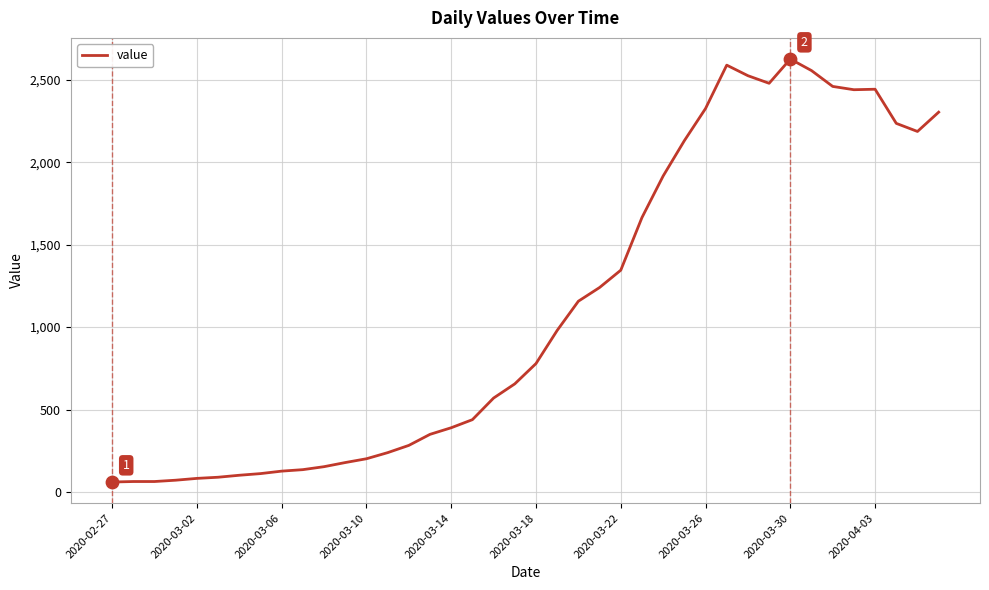

What is the smallest value displayed?

61